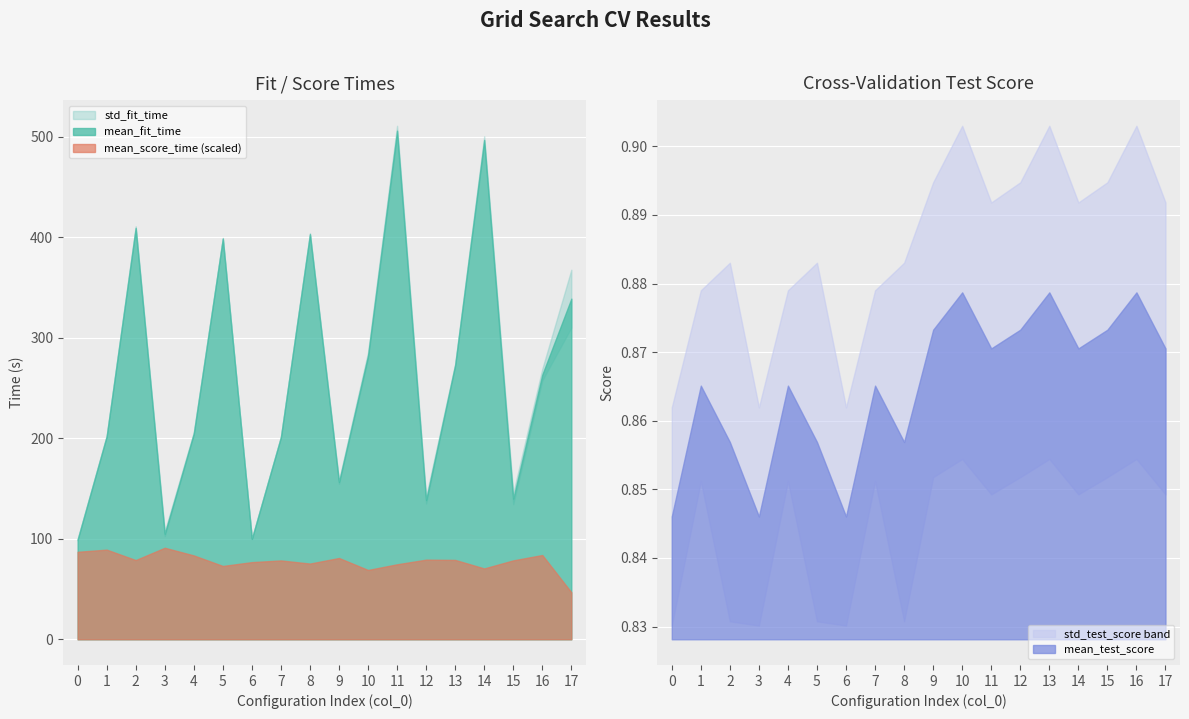

Reading left to right, extract all data points from this chart.

mean_fit_time: 99.2	201.9	409.2	105.0	204.8	398.6	100.0	201.2	402.9	156.4	282.3	505.8	138.6	272.9	496.6	139.9	263.2	338.8
std_fit_time: 0.7	0.7	1.6	2.4	1.3	0.6	0.4	0.5	1.1	1.8	3.2	4.9	3.6	1.2	3.7	5.6	5.8	28.8
mean_score_time: 1.0	1.0	0.9	1.0	1.0	0.8	0.9	0.9	0.9	0.9	0.8	0.9	0.9	0.9	0.8	0.9	1.0	0.5
mean_test_score: 0.8	0.9	0.9	0.8	0.9	0.9	0.8	0.9	0.9	0.9	0.9	0.9	0.9	0.9	0.9	0.9	0.9	0.9
std_test_score: 0.0	0.0	0.0	0.0	0.0	0.0	0.0	0.0	0.0	0.0	0.0	0.0	0.0	0.0	0.0	0.0	0.0	0.0